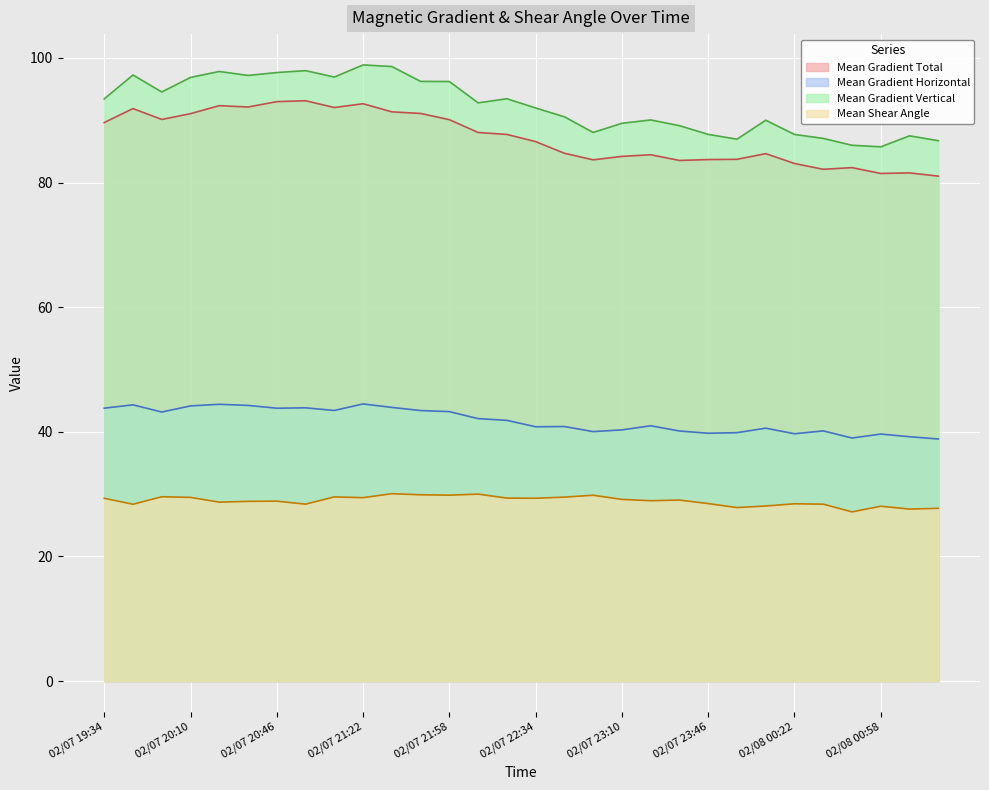

What is the total value across all series at 02/07 22:22?

252.4